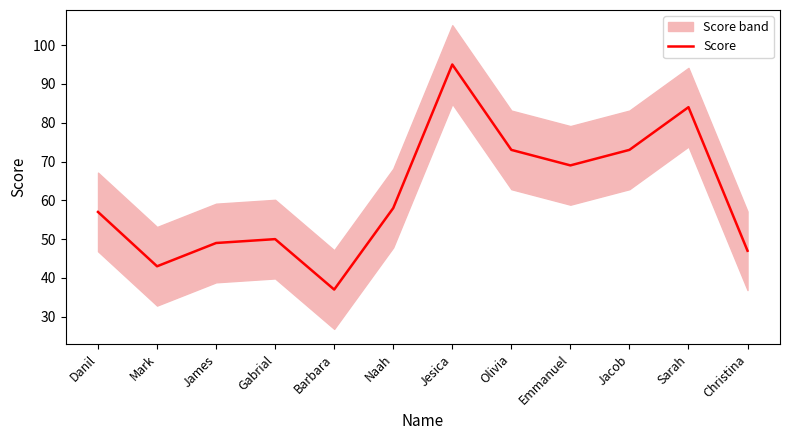

What is the change in value from Jesica to Jacob?

-22